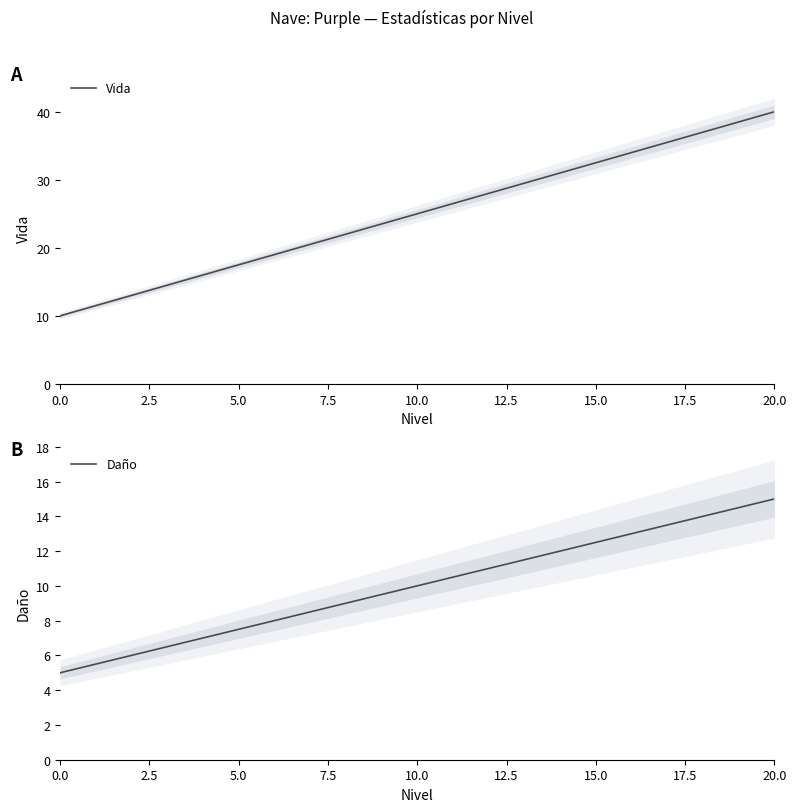

The value of Vida at 10.0 is 15.9. True or false?

False